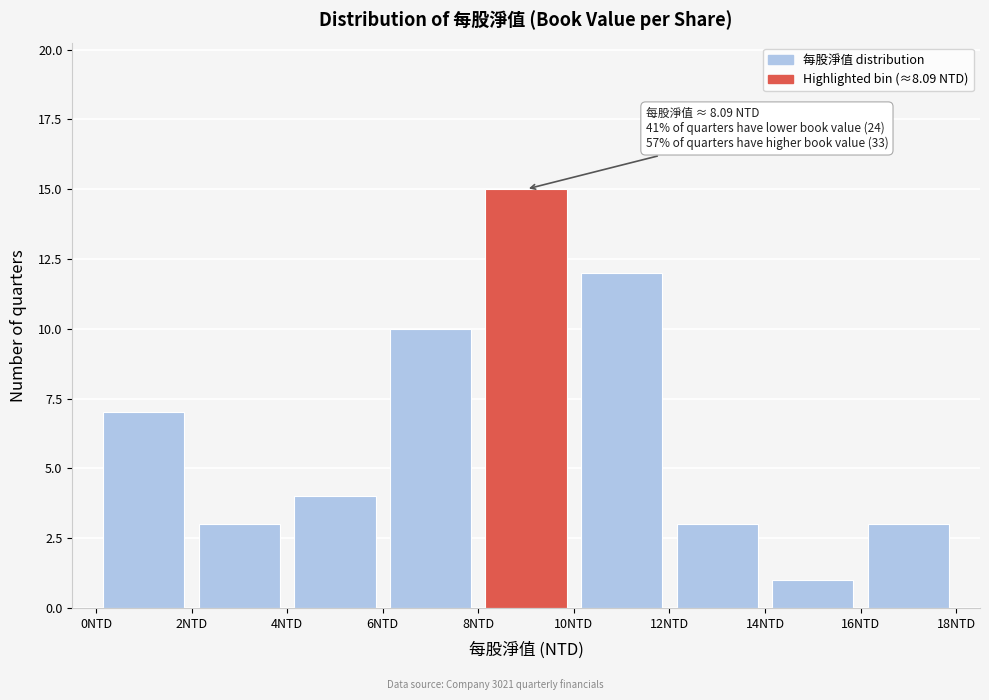

Which range on the x-axis has the tallest bar?

8 to 10